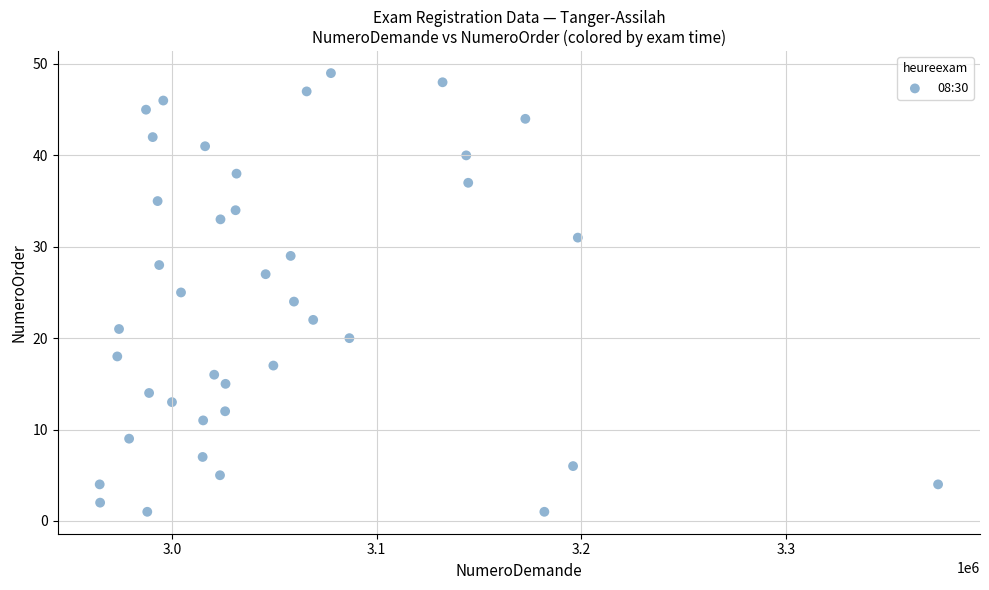

What is the range of Y values (max minus min)?

48